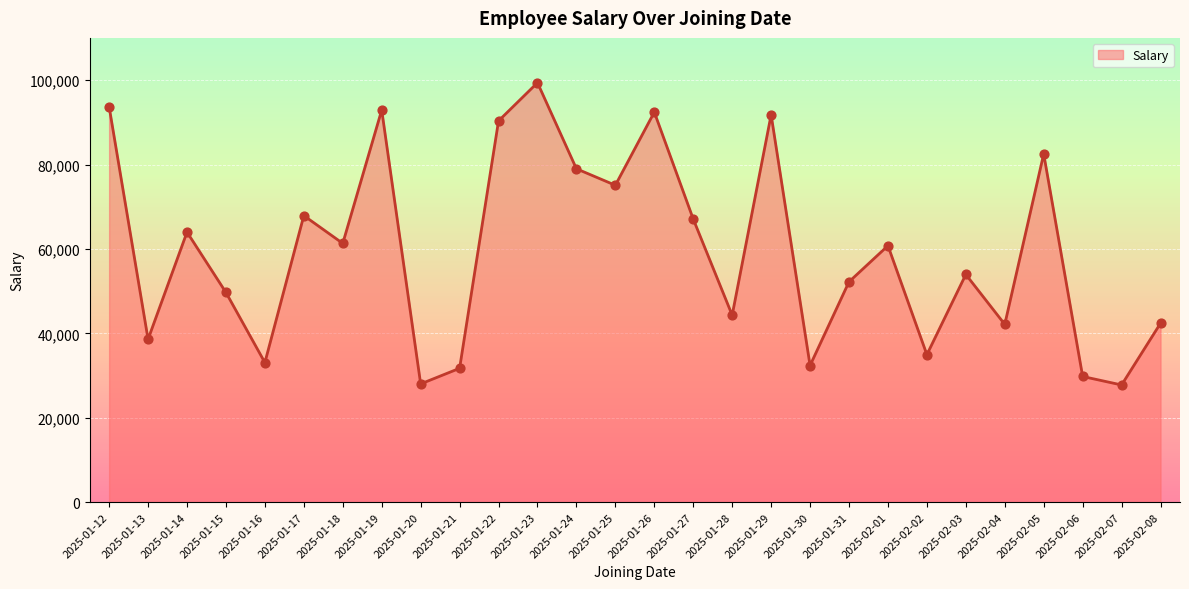

Approximately how many times larger is the value at 2025-01-19 compared to 2025-01-26?

1.0